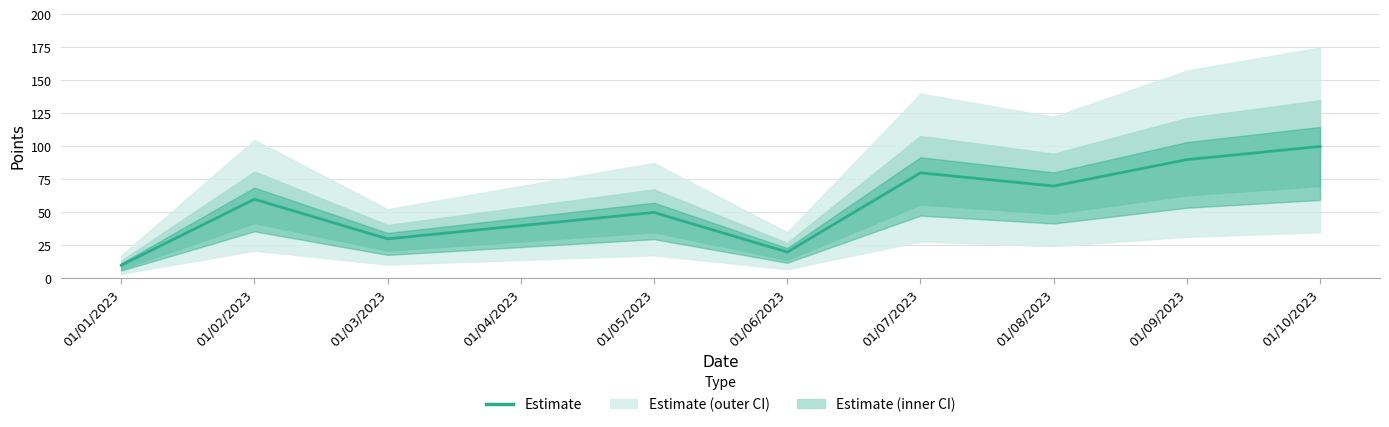

What position from the left is 01/06/2023?

6